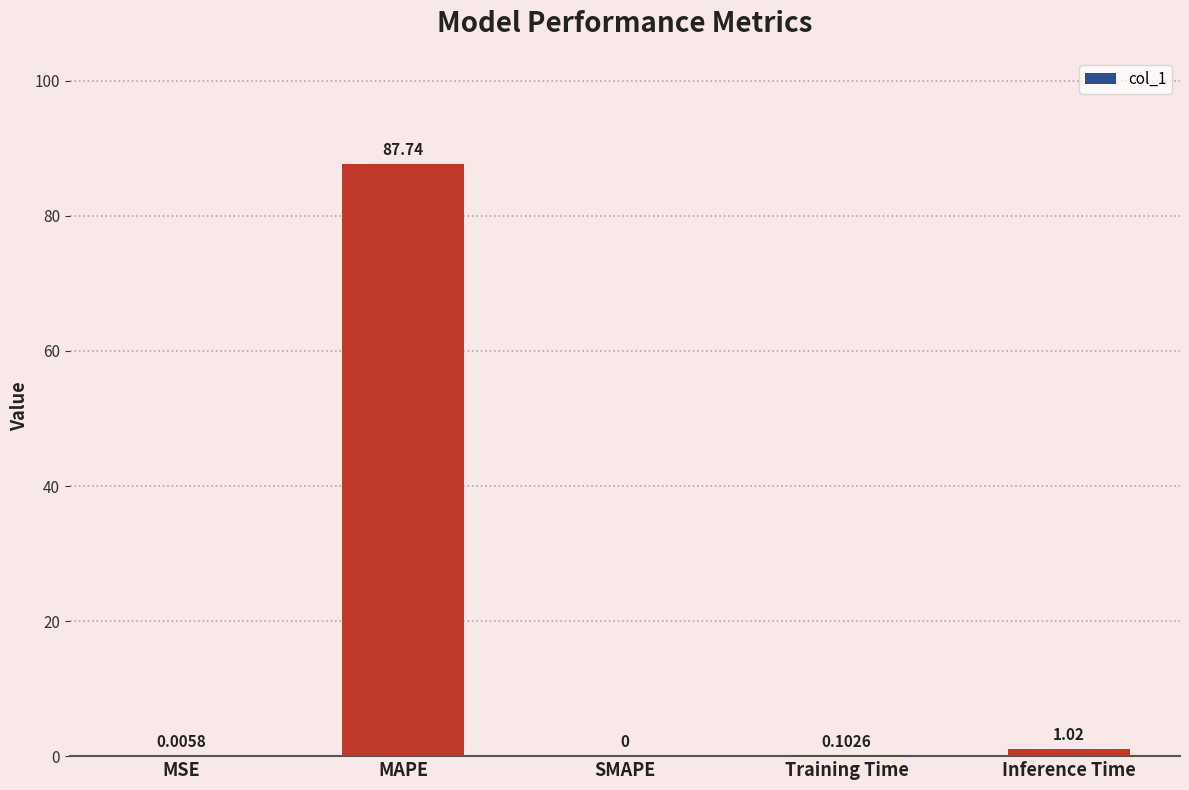

What is the sum of the values at SMAPE and MAPE?

87.7